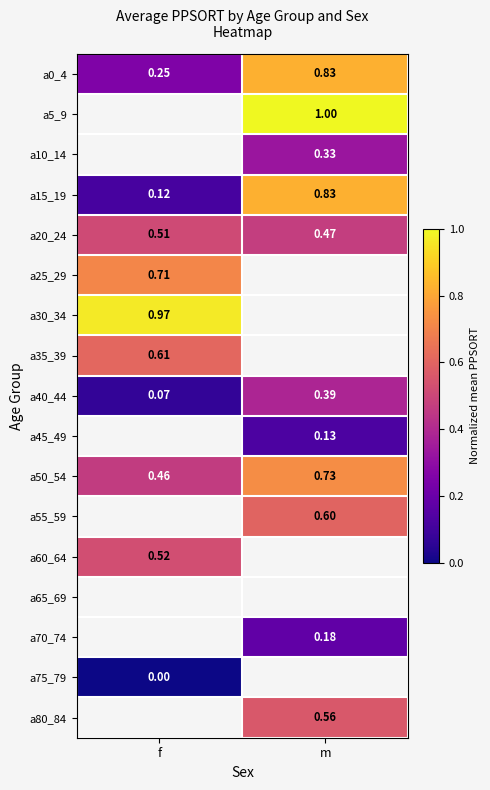

Which category has the highest value in the a15_19 series?

m